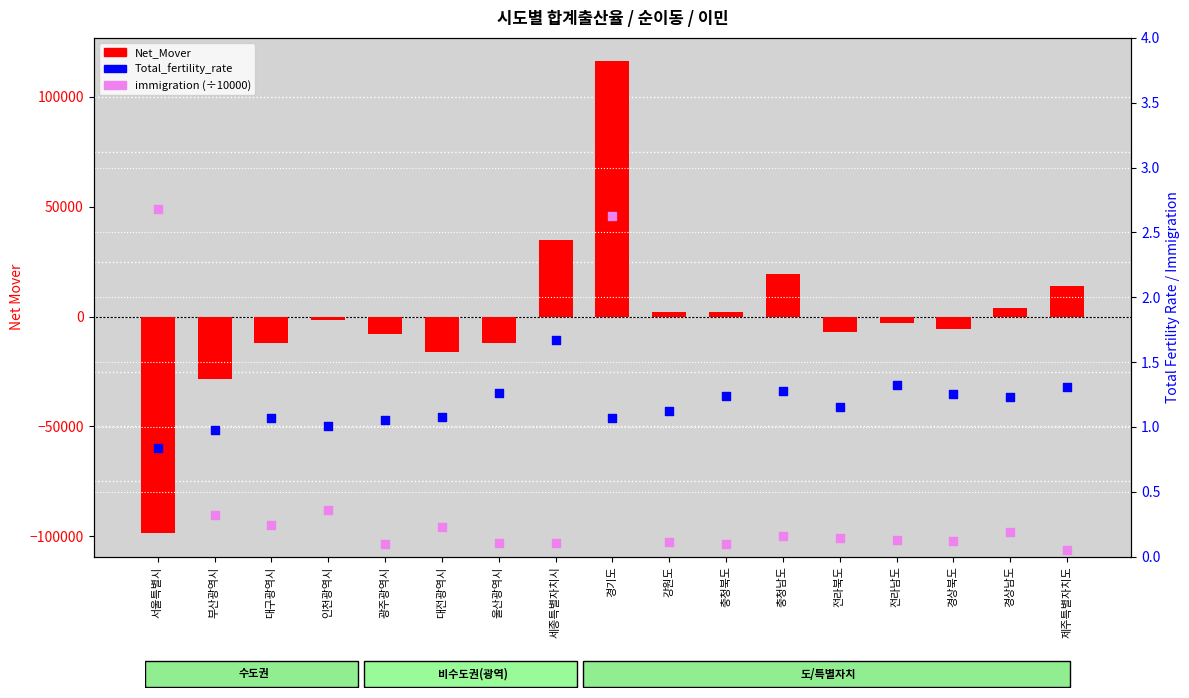

What is the total value across all series at 강원도?

2036.2